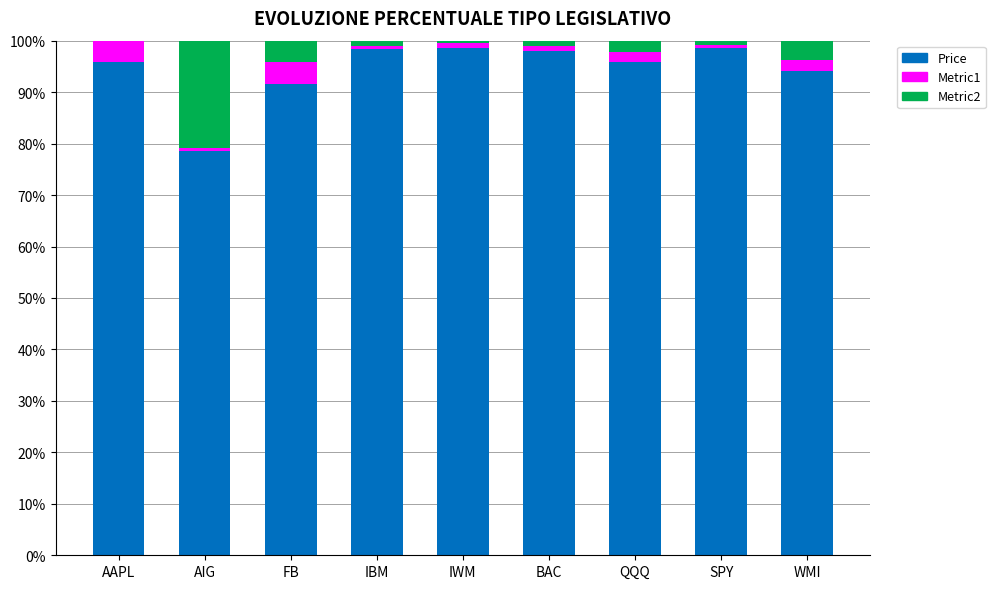

What is the total value across all series at FB?

100.0